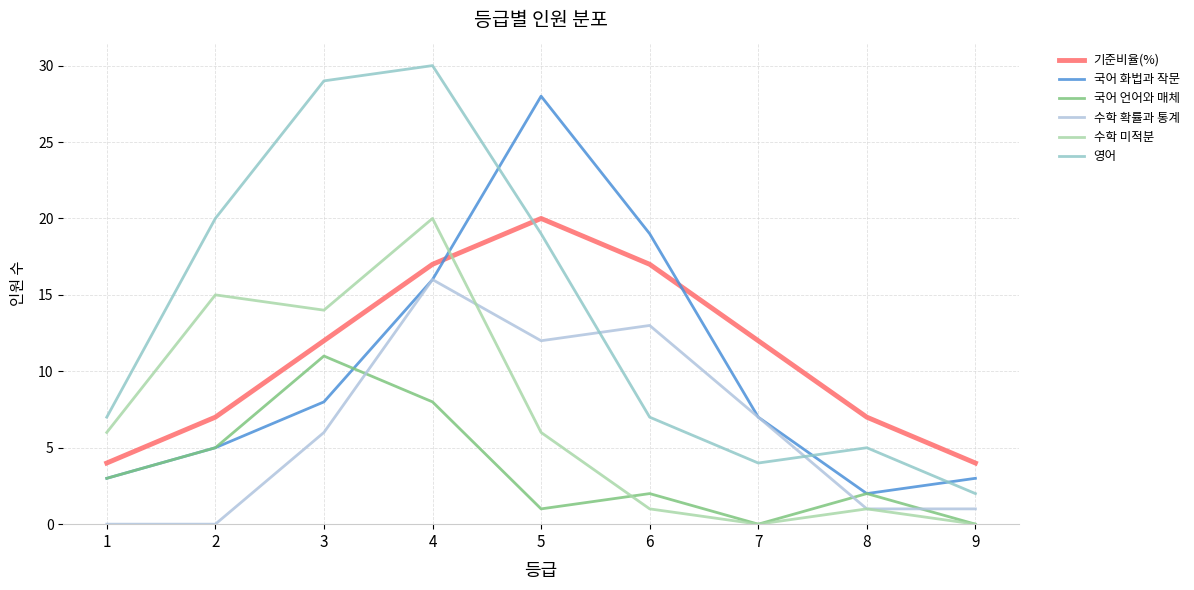

What is the difference between the highest and lowest values at 8?

6